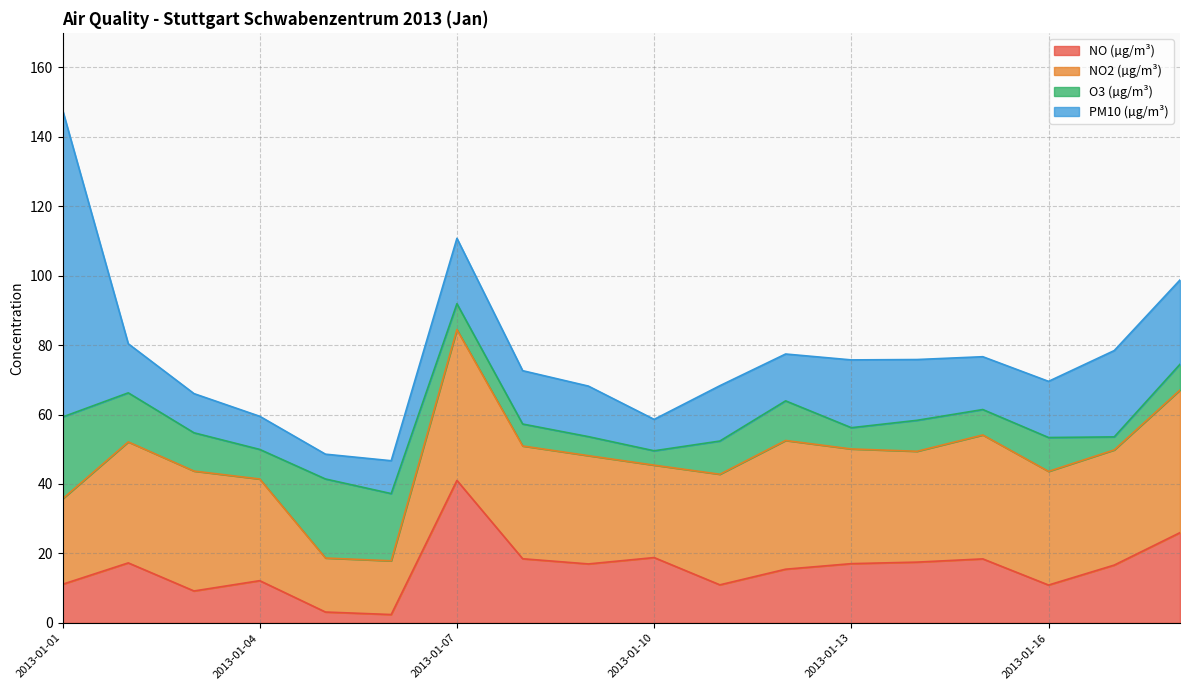

How many values in the PM10 (µg/m³) series exceed 15?

10